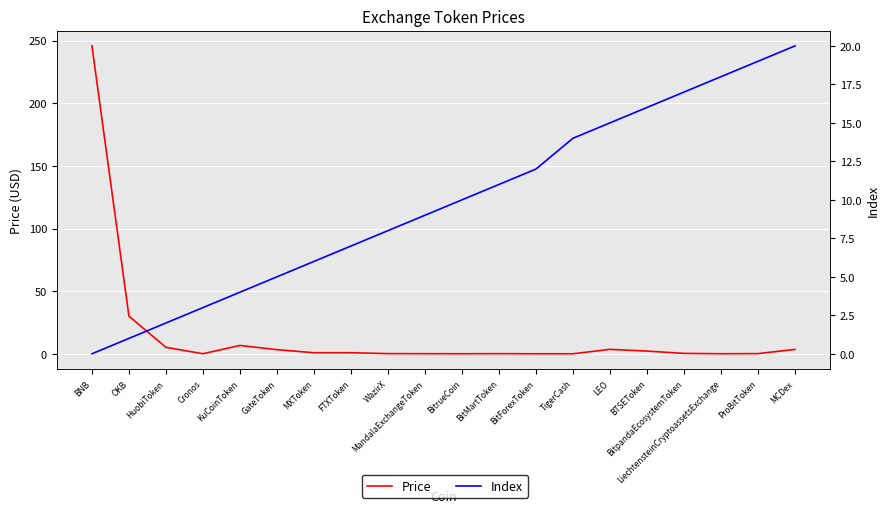

What is the difference between the maximum and second lowest values in the Price series?

245.8